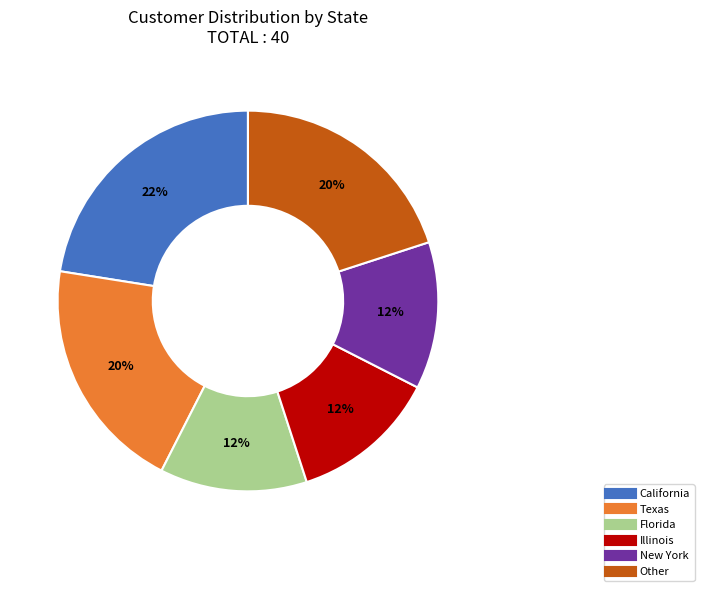

Which category has the biggest portion of the pie?

California